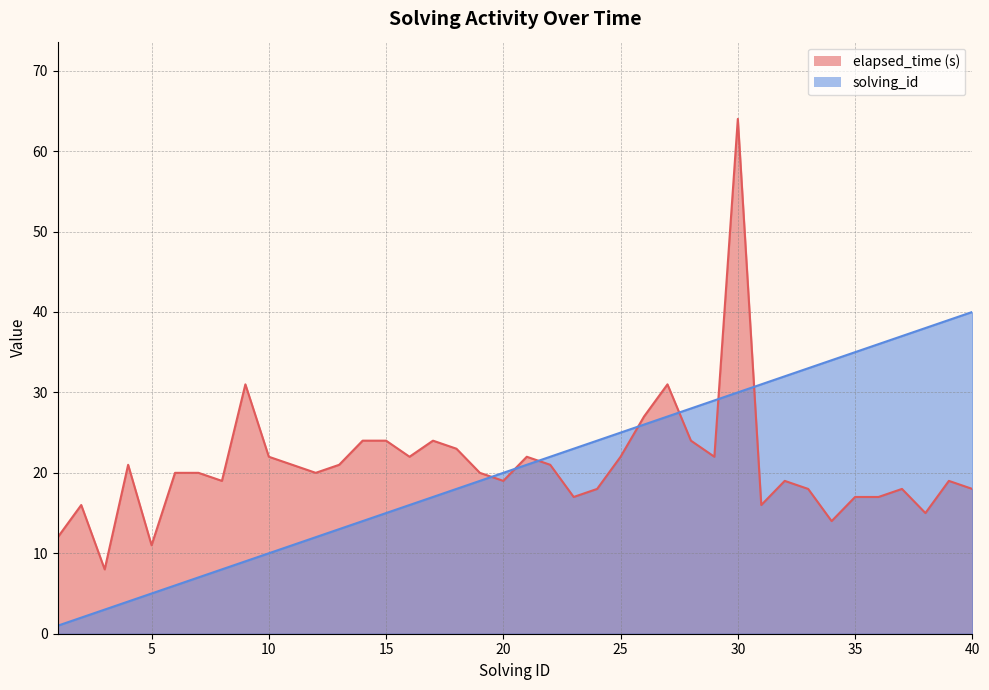

Between 28 and 37, which series saw the biggest shift?

solving_id